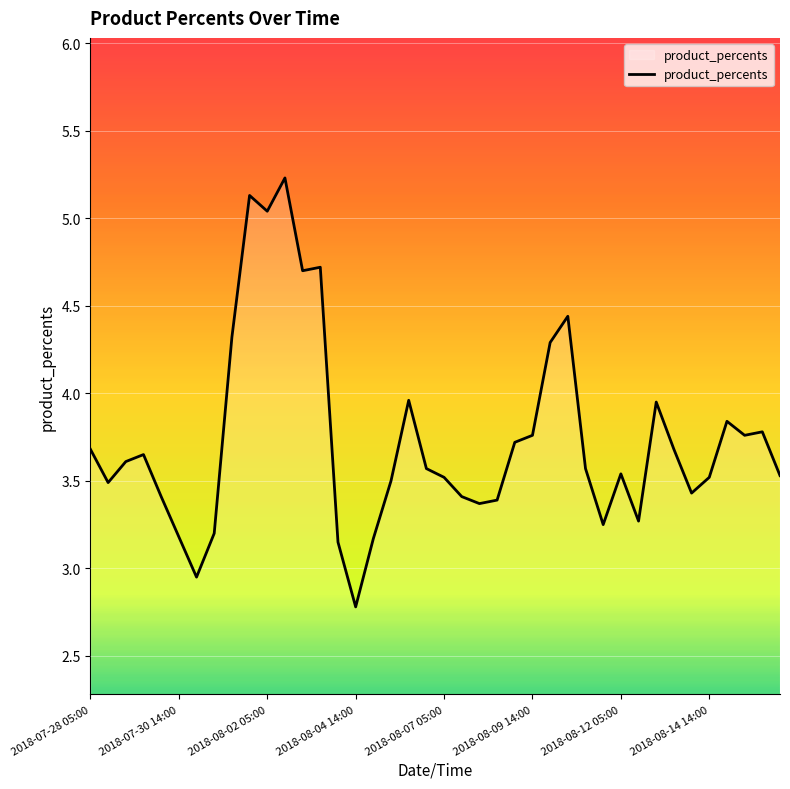

What is the minimum value shown in the chart?

2.8